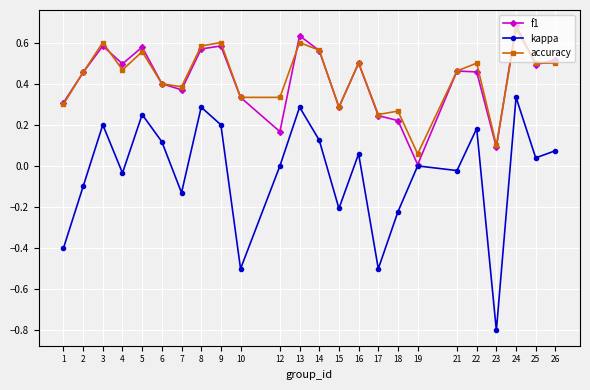

Does the chart display data point markers on the line(s)?

Yes